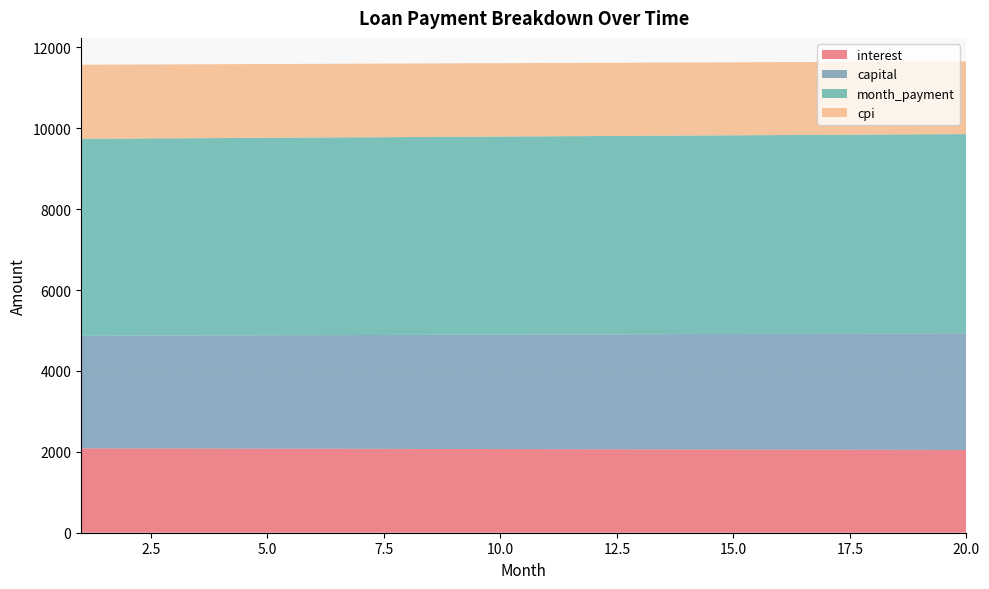

Reading left to right, list all the values displayed in this chart.

interest: 1=2087.2	2=2085.2	3=2083.2	4=2081.2	5=2079.1	6=2077.1	7=2075.0	8=2073.0	9=2070.9	10=2068.8	11=2066.7	12=2064.6	13=2062.4	14=2060.3	15=2058.1	16=2055.9	17=2053.7	18=2051.5	19=2049.3	20=2047.0
capital: 1=2782.9	2=2788.0	3=2793.1	4=2798.2	5=2803.3	6=2808.5	7=2813.6	8=2818.8	9=2823.9	10=2829.1	11=2834.3	12=2839.5	13=2844.7	14=2849.9	15=2855.2	16=2860.4	17=2865.6	18=2870.9	19=2876.2	20=2881.4
month_payment: 1=4870.0	2=4873.1	3=4876.3	4=4879.4	5=4882.5	6=4885.6	7=4888.7	8=4891.8	9=4894.8	10=4897.9	11=4901.0	12=4904.1	13=4907.1	14=4910.2	15=4913.2	16=4916.3	17=4919.3	18=4922.4	19=4925.4	20=4928.4
cpi: 1=1831.6	2=1829.8	3=1828.1	4=1826.3	5=1824.5	6=1822.7	7=1820.9	8=1819.1	9=1817.2	10=1815.4	11=1813.5	12=1811.6	13=1809.7	14=1807.8	15=1805.9	16=1804.0	17=1802.0	18=1800.0	19=1798.1	20=1796.1